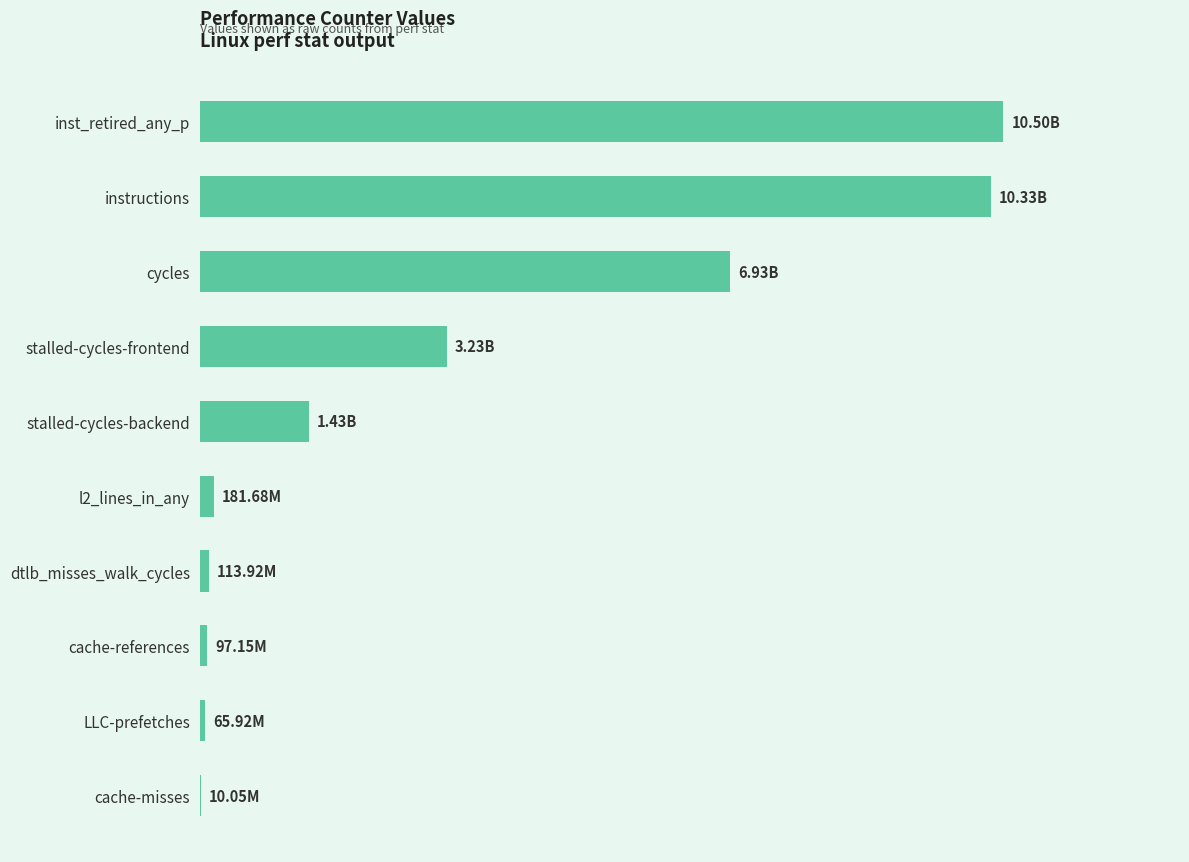

How many data points does each series have?

10